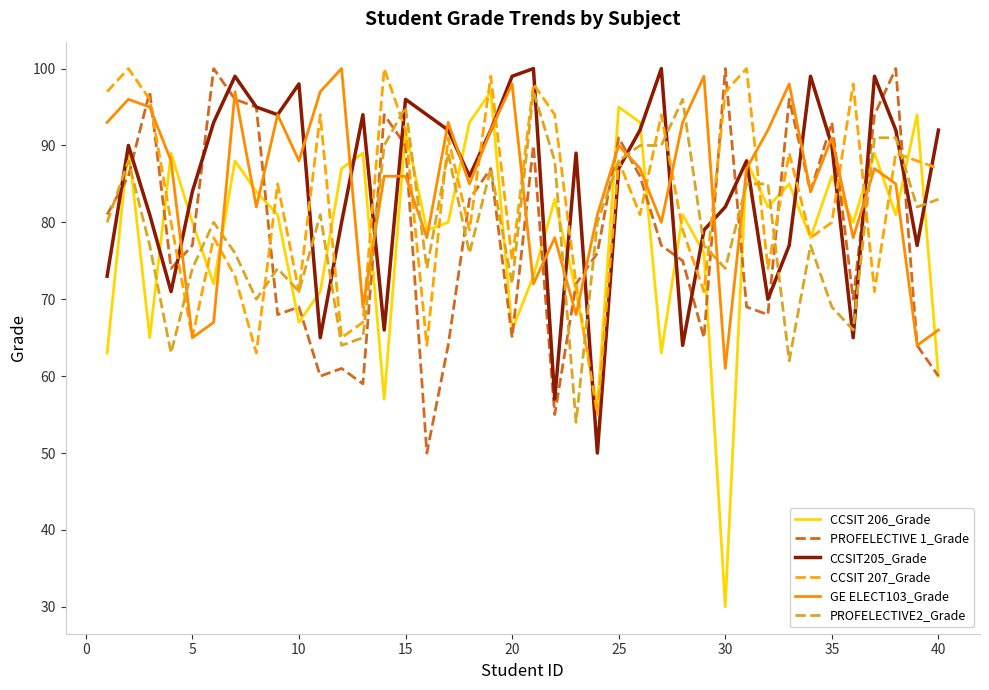

Which series has the largest range (max minus min)?

CCSIT 206_Grade